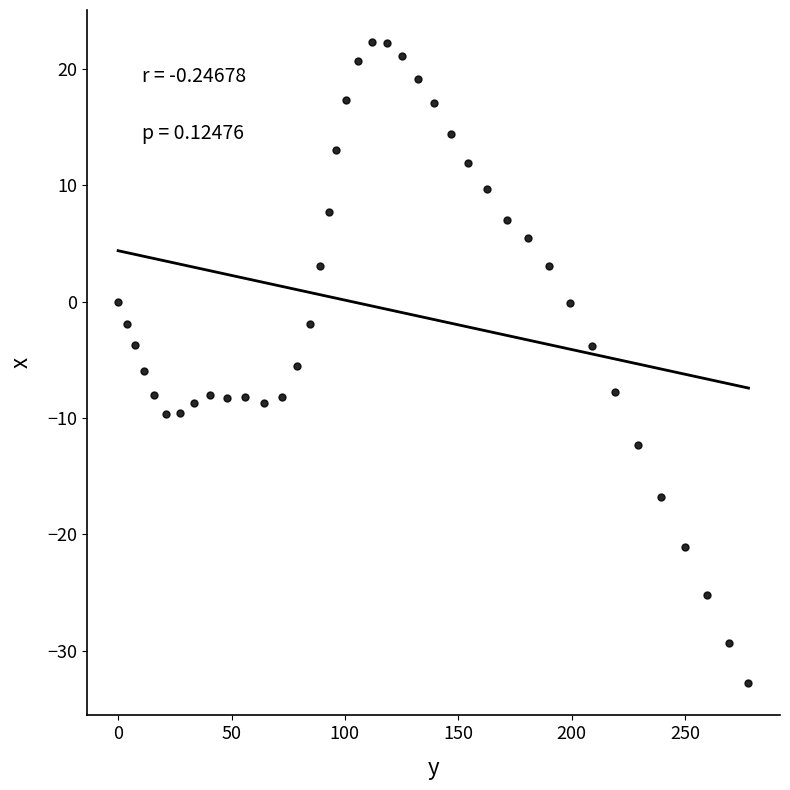

What is the range of Y values (max minus min)?

55.1